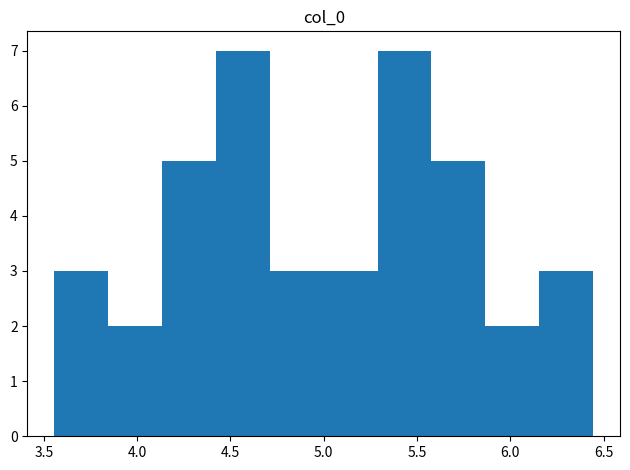

Reading left to right, list every bar in this chart as the range it spans on the x-axis followed by its height. Neither the bar edges nor the heights are printed on the chart, so give them approximately, as read against the axes.

3.55 to 3.85: 3
3.85 to 4.15: 2
4.15 to 4.40: 5
4.40 to 4.70: 7
4.70 to 5.00: 3
5.00 to 5.30: 3
5.30 to 5.60: 7
5.60 to 5.85: 5
5.85 to 6.15: 2
6.15 to 6.45: 3